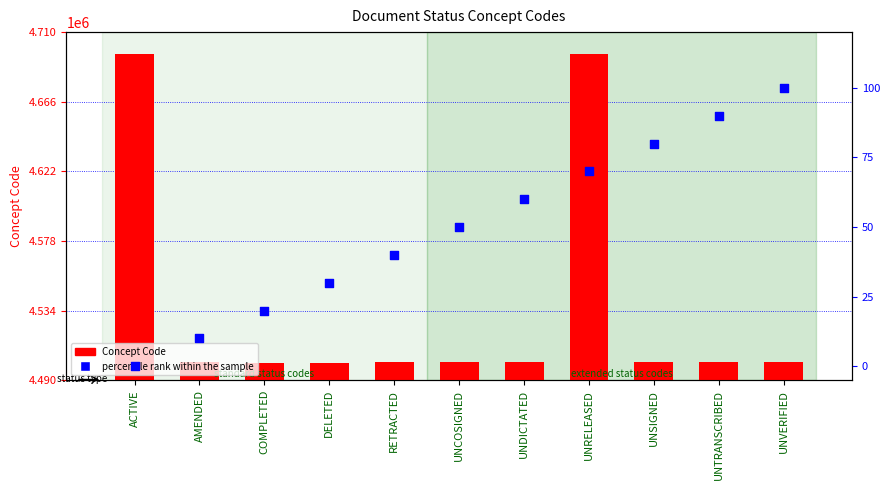

At which category is the sum across all series the highest?

UNRELEASED